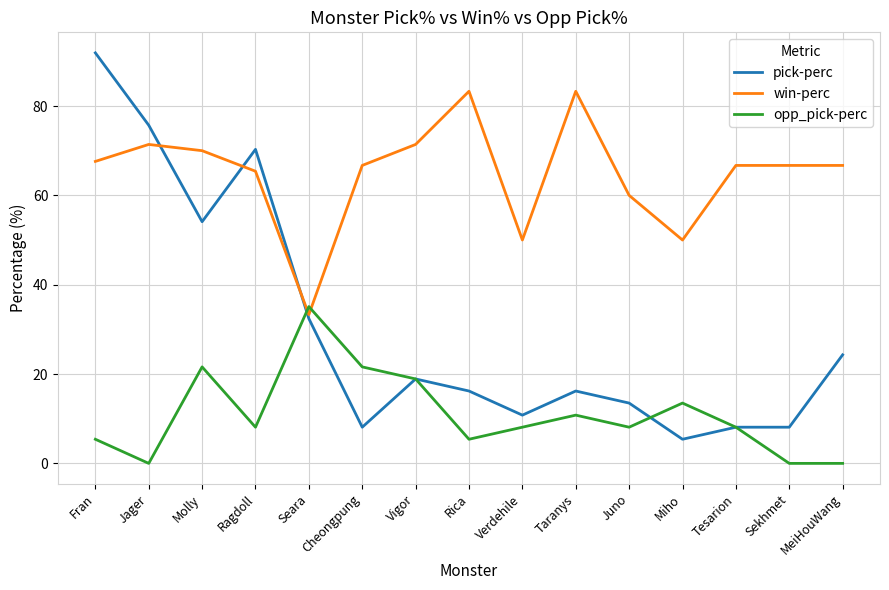

Rank the series by their maximum value, from highest to lowest.

pick-perc, win-perc, opp_pick-perc